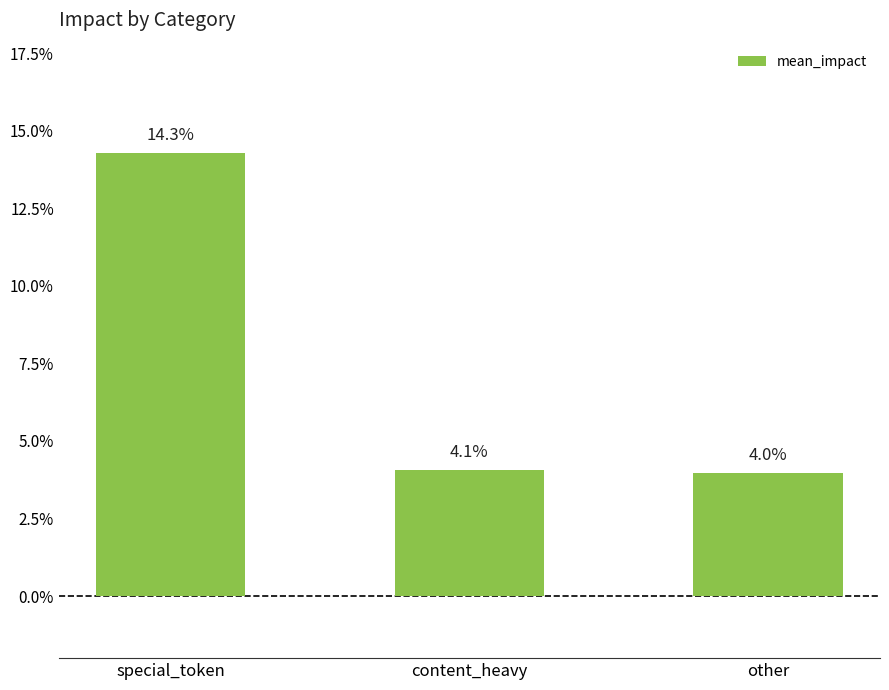

The chart shows a value of 0.0 at content_heavy. True or false?

False